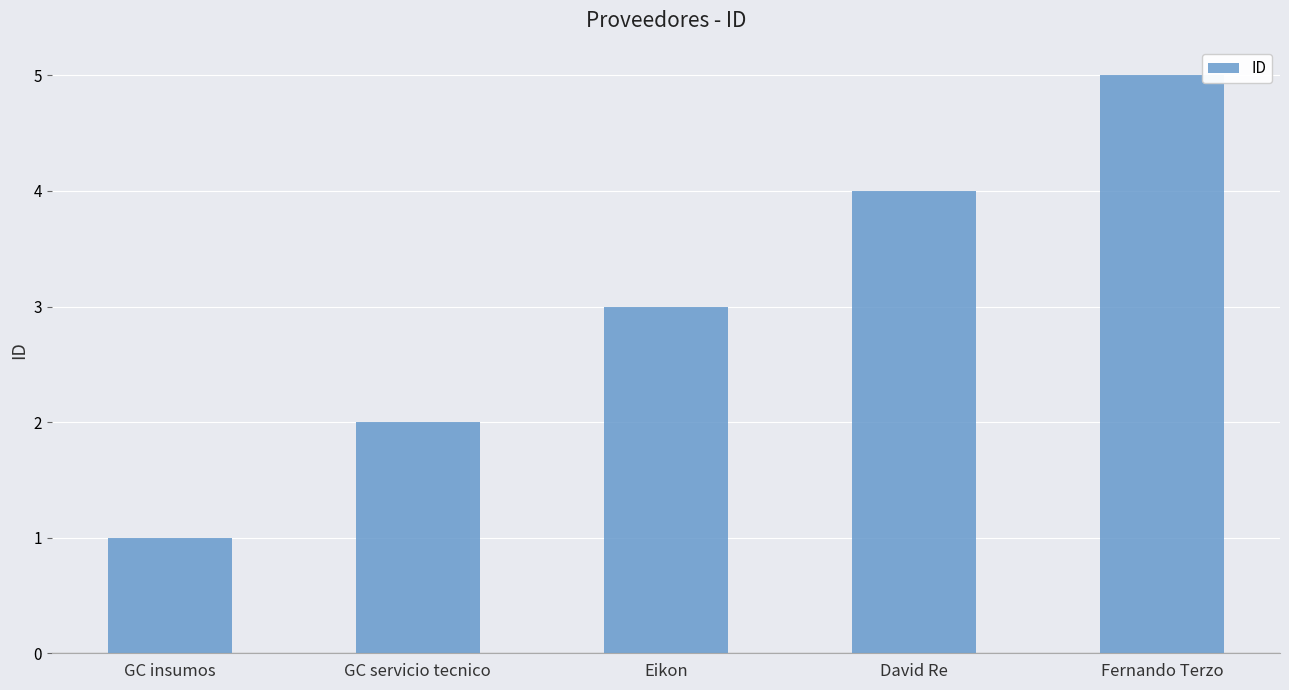

True or false: the data shows 2 at GC servicio tecnico.

True